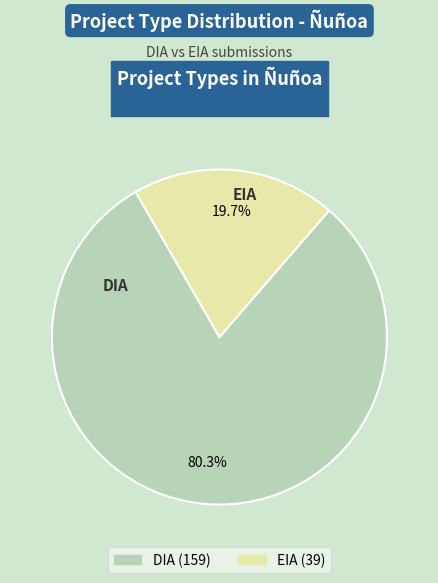

Rank the categories by value from highest to lowest.

DIA, EIA